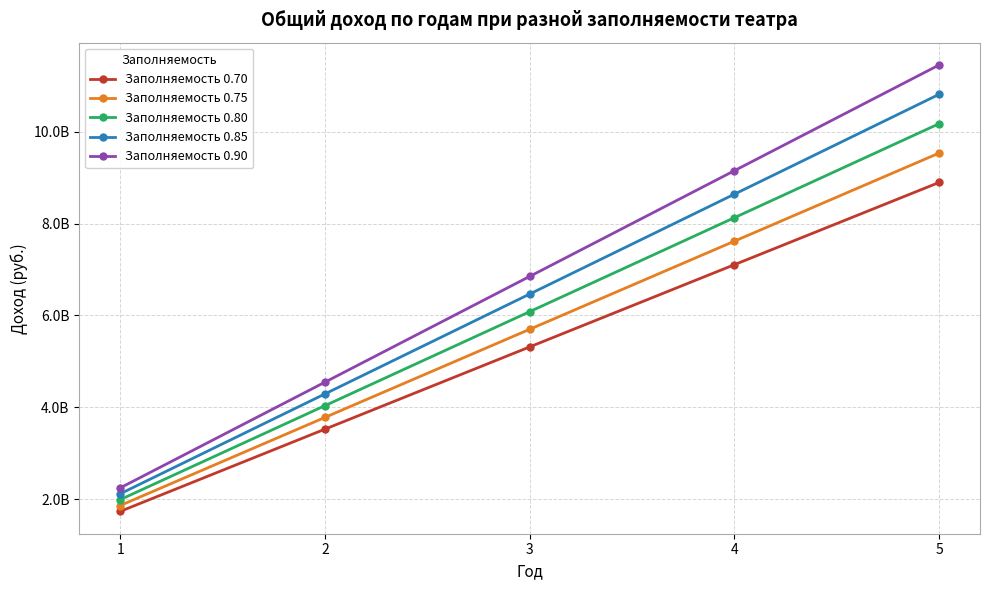

What are all the series names shown in the legend?

Заполняемость 0.70, Заполняемость 0.75, Заполняемость 0.80, Заполняемость 0.85, Заполняемость 0.90